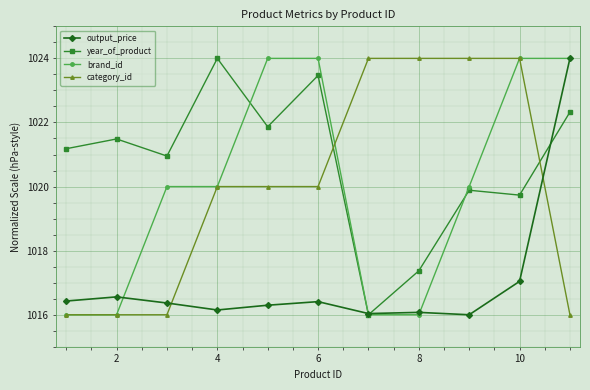

What is the sum of all brand_id values?

11220.0